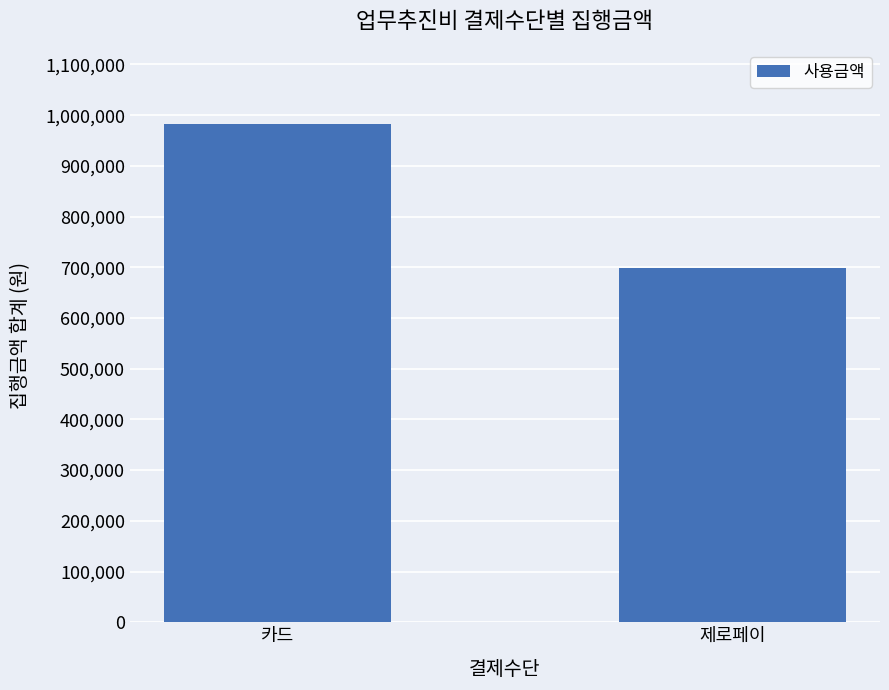

Which label corresponds to the smallest value in the chart?

제로페이